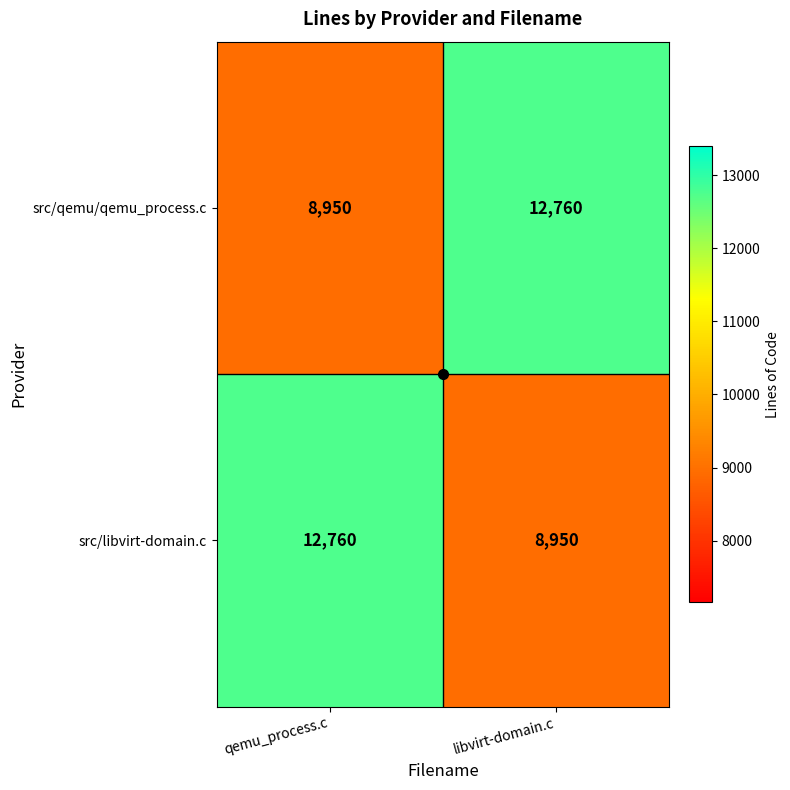

At which label does src/qemu/qemu_process.c reach its peak?

libvirt-domain.c